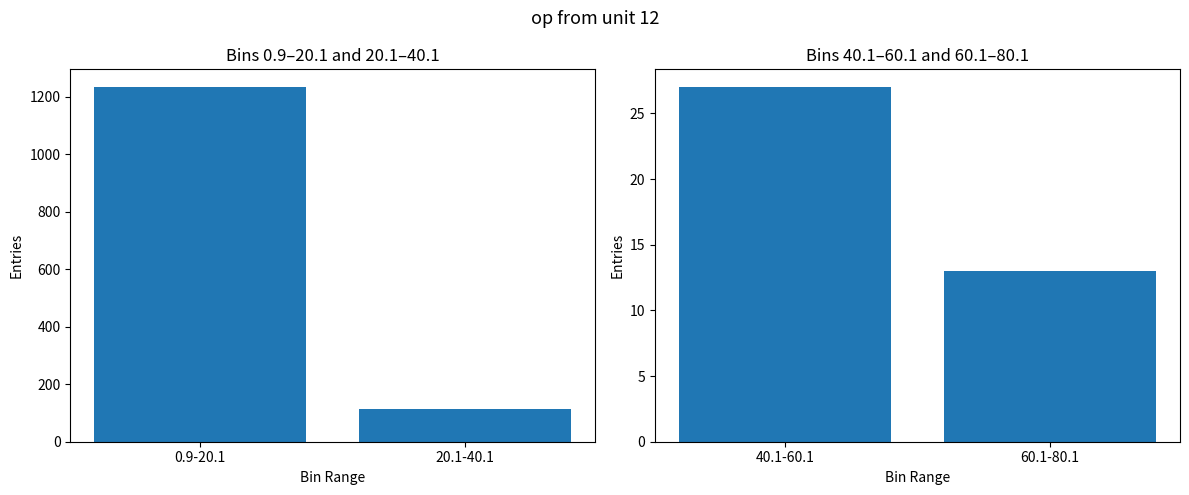

What is the label of the 1st bar from the left?

40.1-60.1